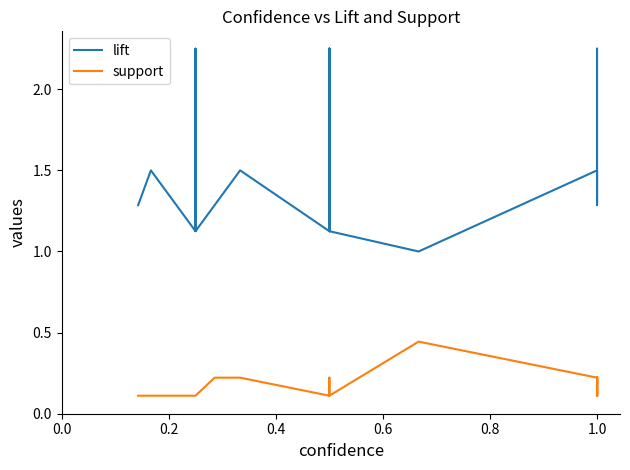

What are all the series names shown in the legend?

lift, support